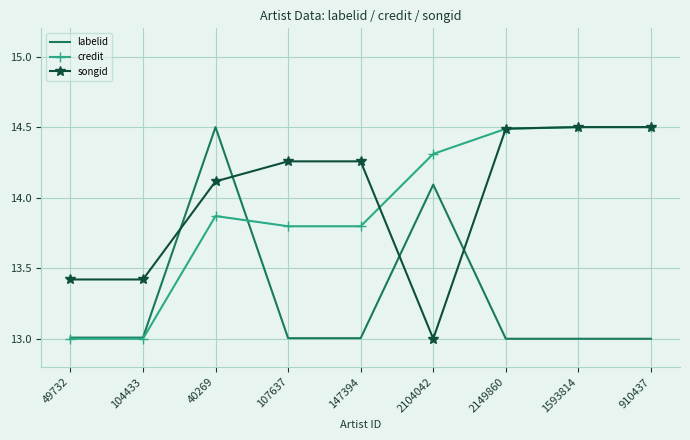

Is it true that labelid equals 8.1 at 1593814?

False